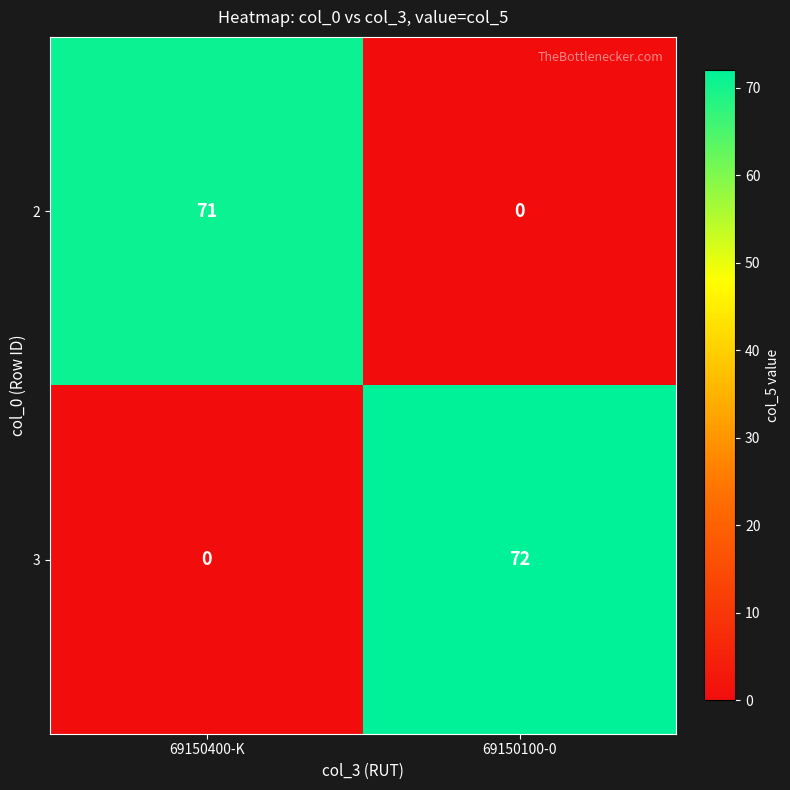

What is the difference between the maximum and minimum values in the 3 series?

72